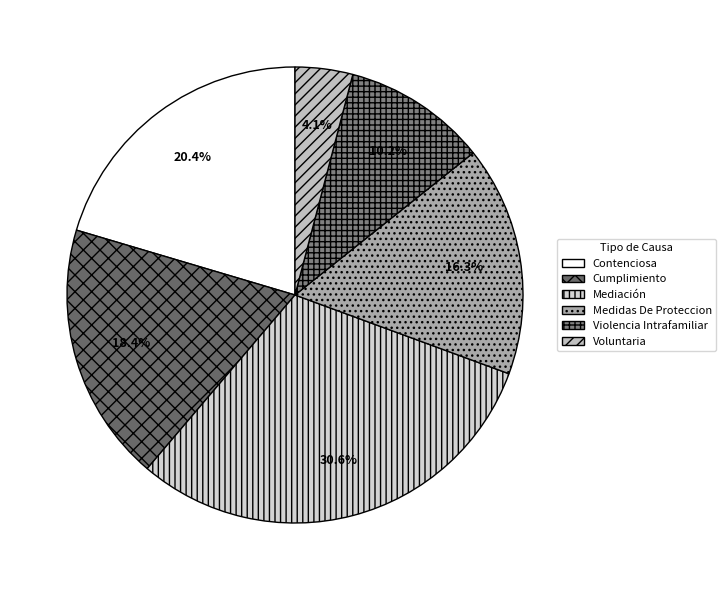

Approximately how many times larger is the value at Violencia Intrafamiliar compared to Medidas De Proteccion?

0.6